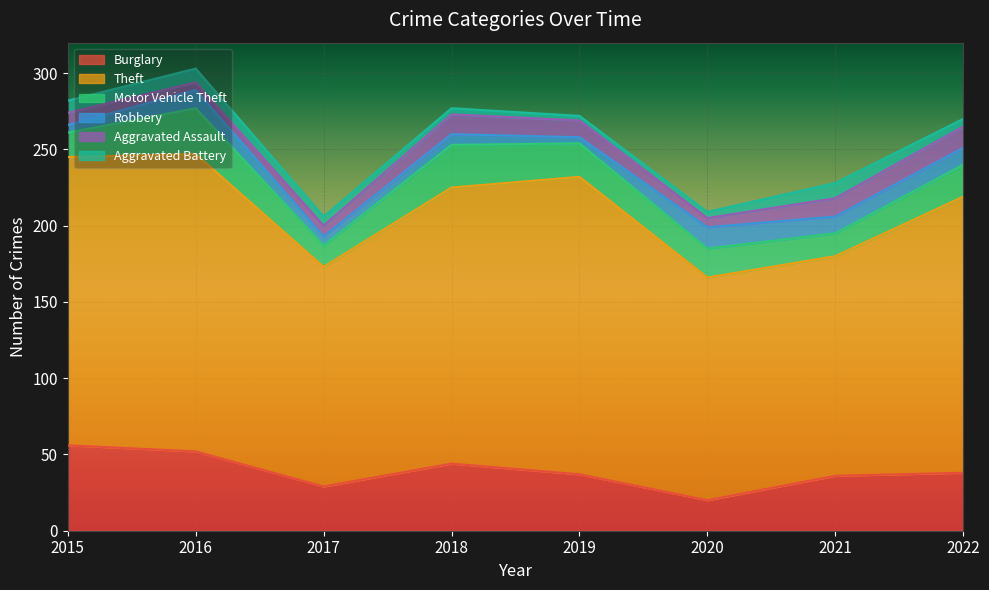

Reading right to left, list all the values displayed in this chart.

Burglary: 2022=38	2021=36	2020=20	2019=37	2018=44	2017=29	2016=52	2015=56
Theft: 2022=181	2021=144	2020=146	2019=195	2018=181	2017=144	2016=195	2015=189
Motor Vehicle Theft: 2022=21	2021=15	2020=19	2019=22	2018=28	2017=14	2016=30	2015=16
Robbery: 2022=11	2021=11	2020=14	2019=4	2018=7	2017=6	2016=12	2015=5
Aggravated Assault: 2022=14	2021=12	2020=6	2019=11	2018=13	2017=7	2016=5	2015=8
Aggravated Battery: 2022=5	2021=10	2020=4	2019=3	2018=4	2017=6	2016=9	2015=8